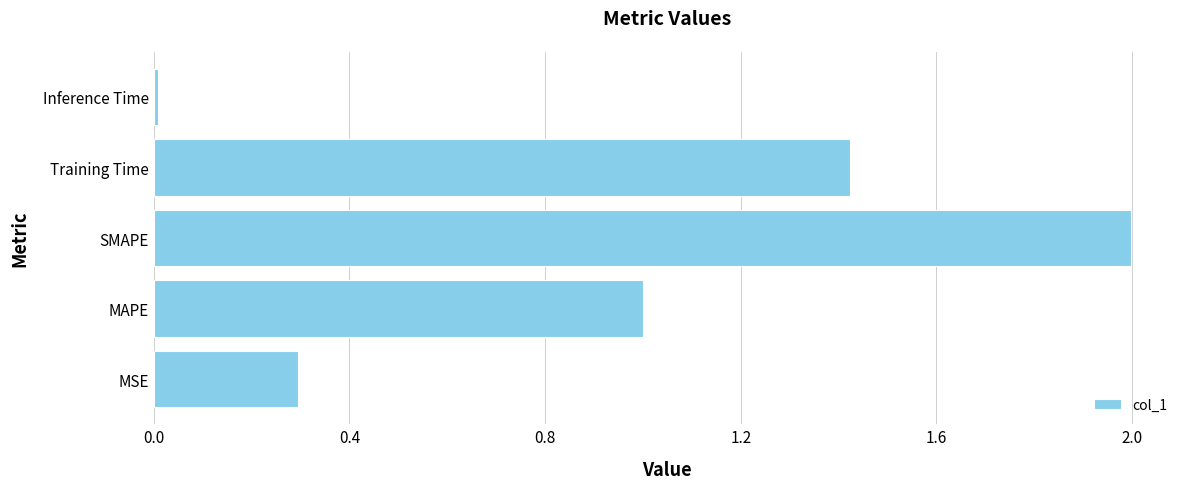

What is the difference between the second highest and second lowest values?

1.1